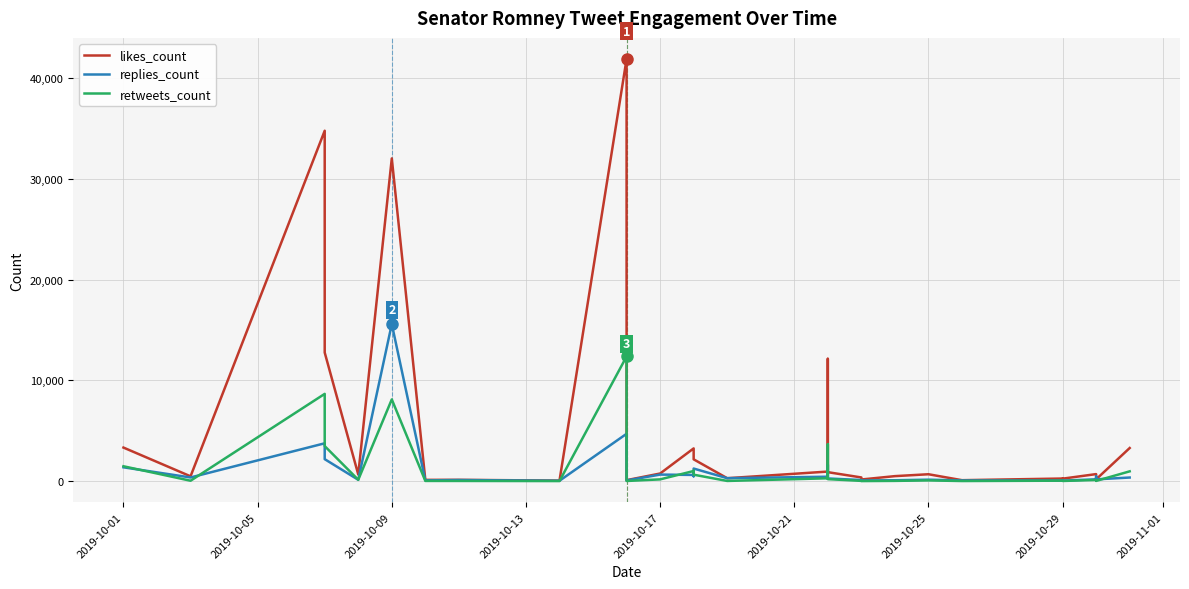

True or false: replies_count and retweets_count cross at least once.

True